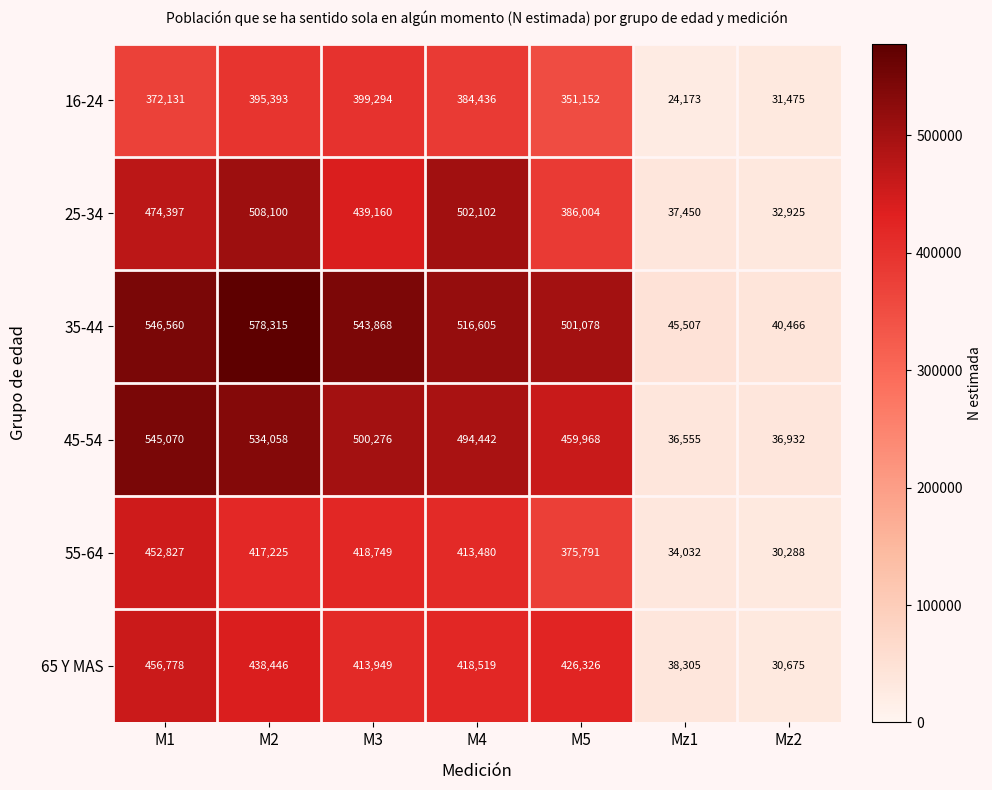

Between M2 and M5, which series saw the biggest shift?

25-34